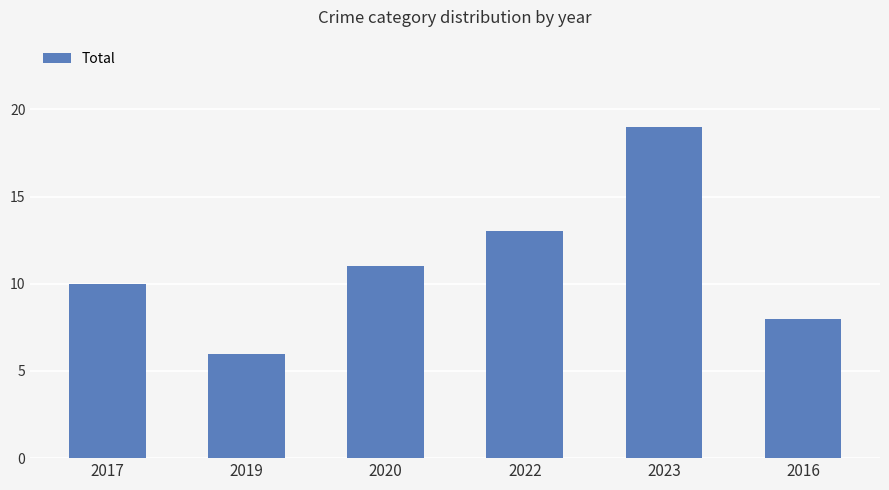

How many distinct data groups are displayed?

1